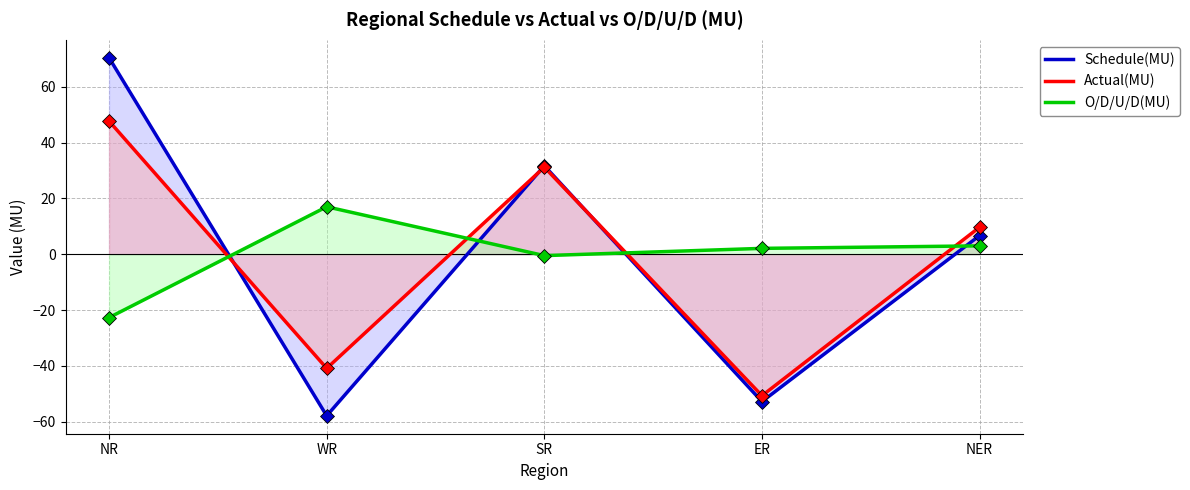

Which series contains the lowest Y value?

Schedule(MU)